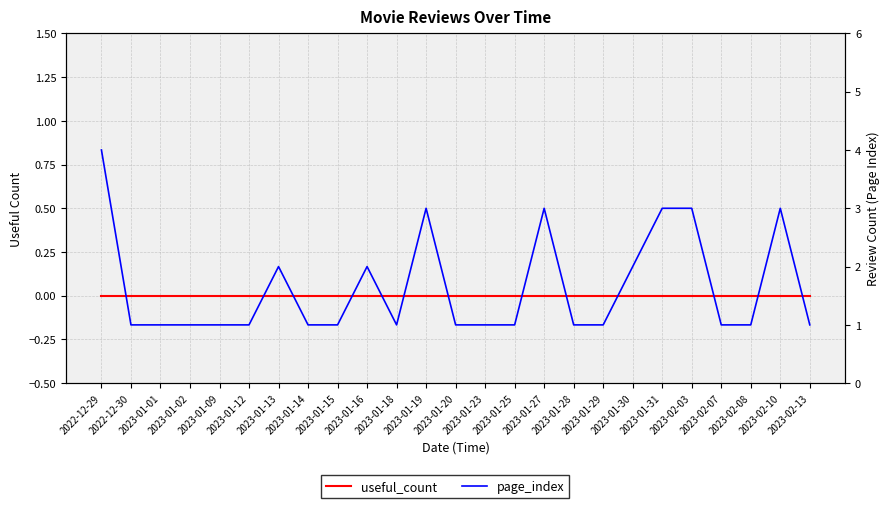

What is the maximum value shown in the chart?

4